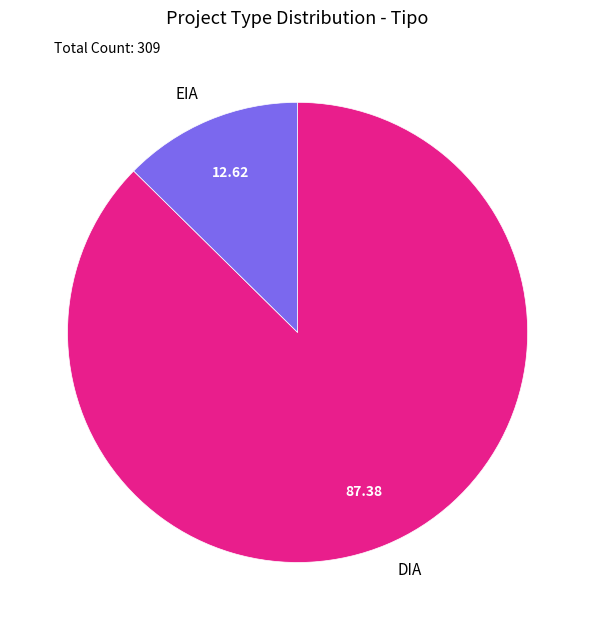

What is the smallest slice in the pie chart?

EIA